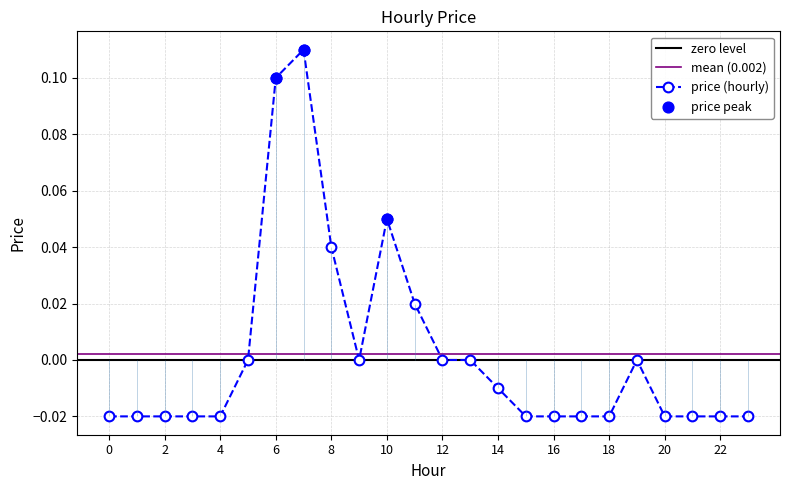

What is the change in value from 9 to 10?

+0.1